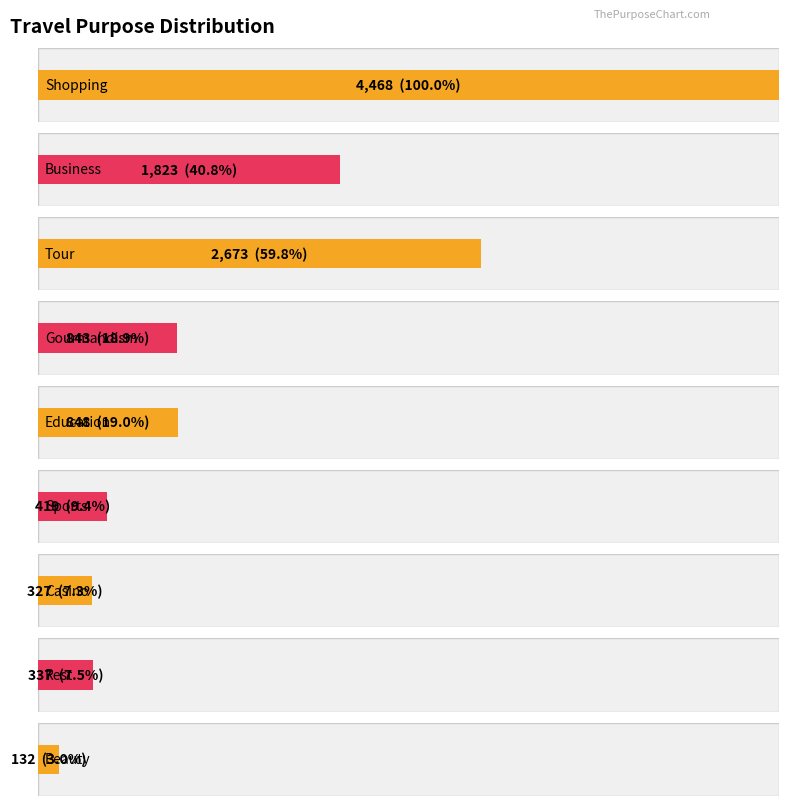

How many bars are there in total?

9